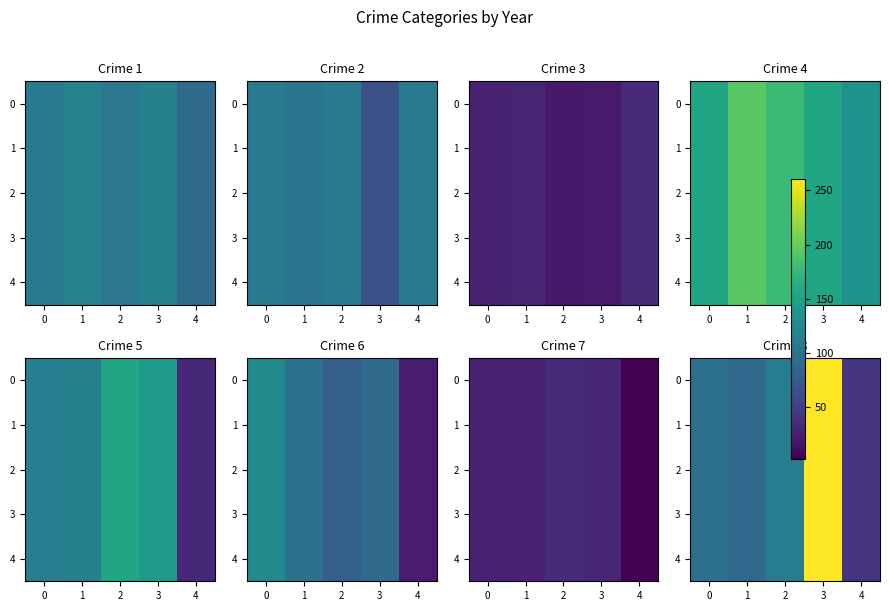

Is it true that 2 equals 63 at 4?

False